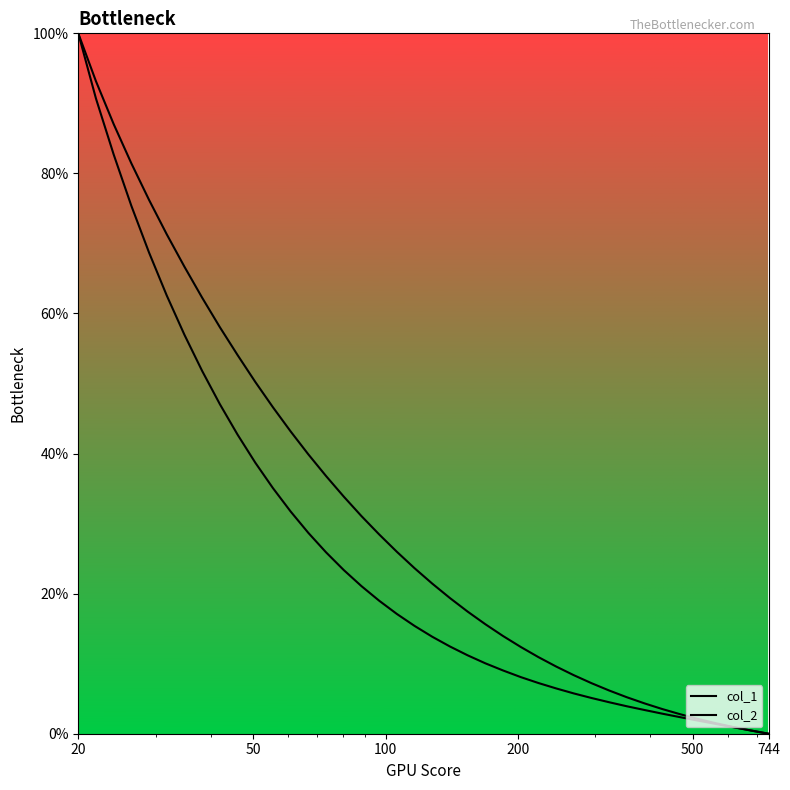

What is the sum of all col_2 values?

1273.1